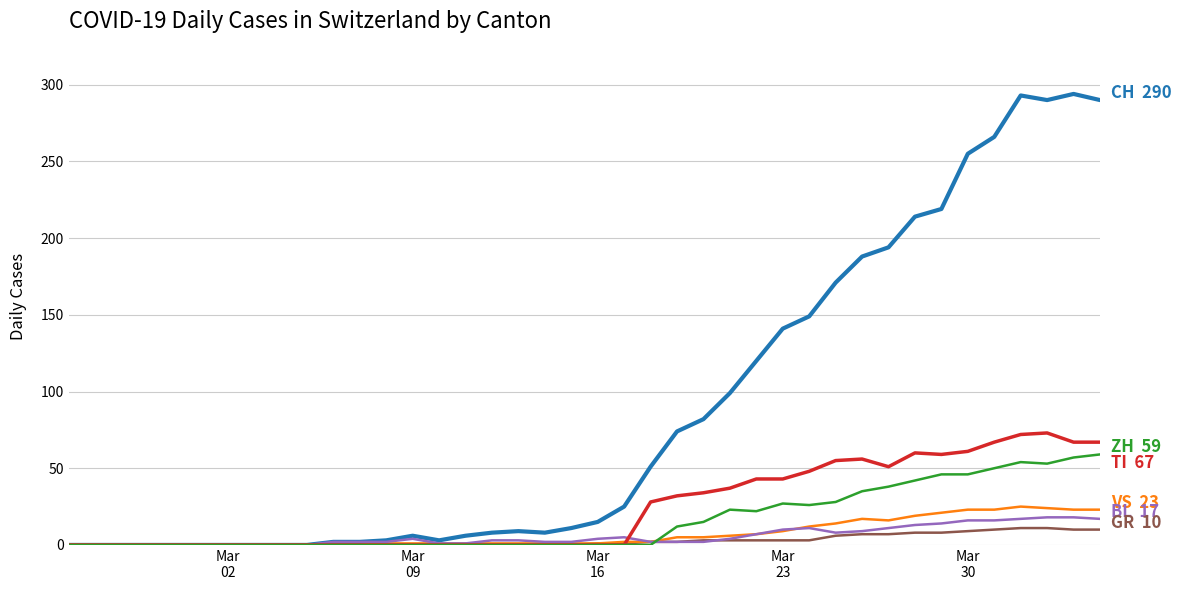

What is the maximum value shown in the chart?

294